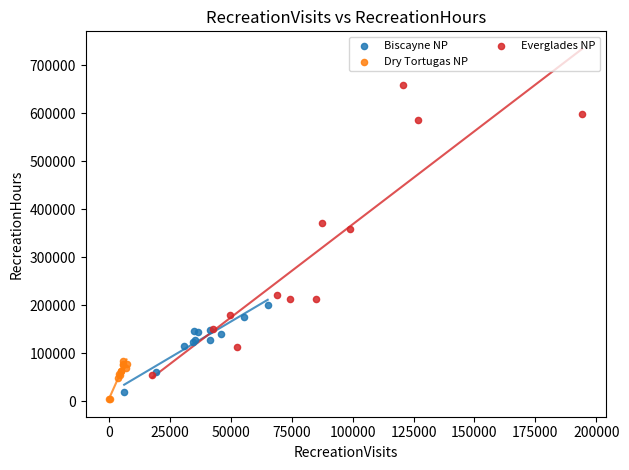

What are all the series names shown in the legend?

Biscayne NP, Dry Tortugas NP, Everglades NP